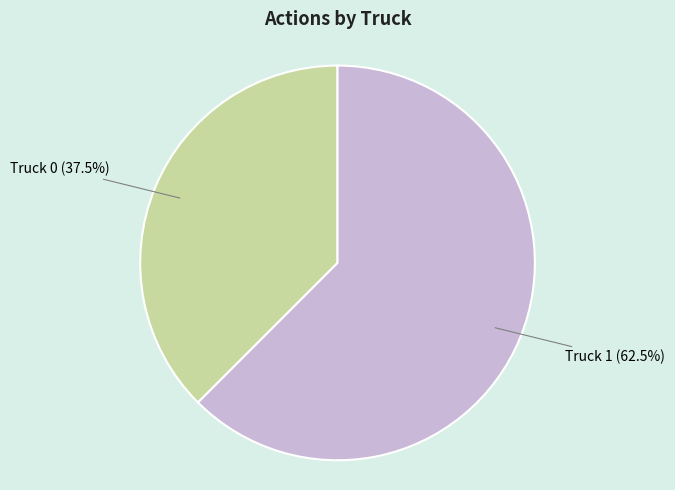

The Truck 0 slice represents 27% of the pie. True or false?

False